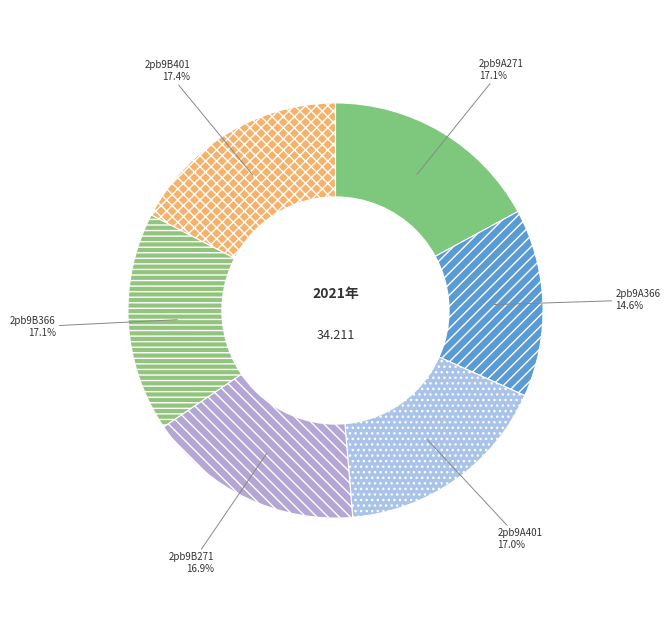

What percentage is the 2pb9B271 slice, to the nearest percent?

17%